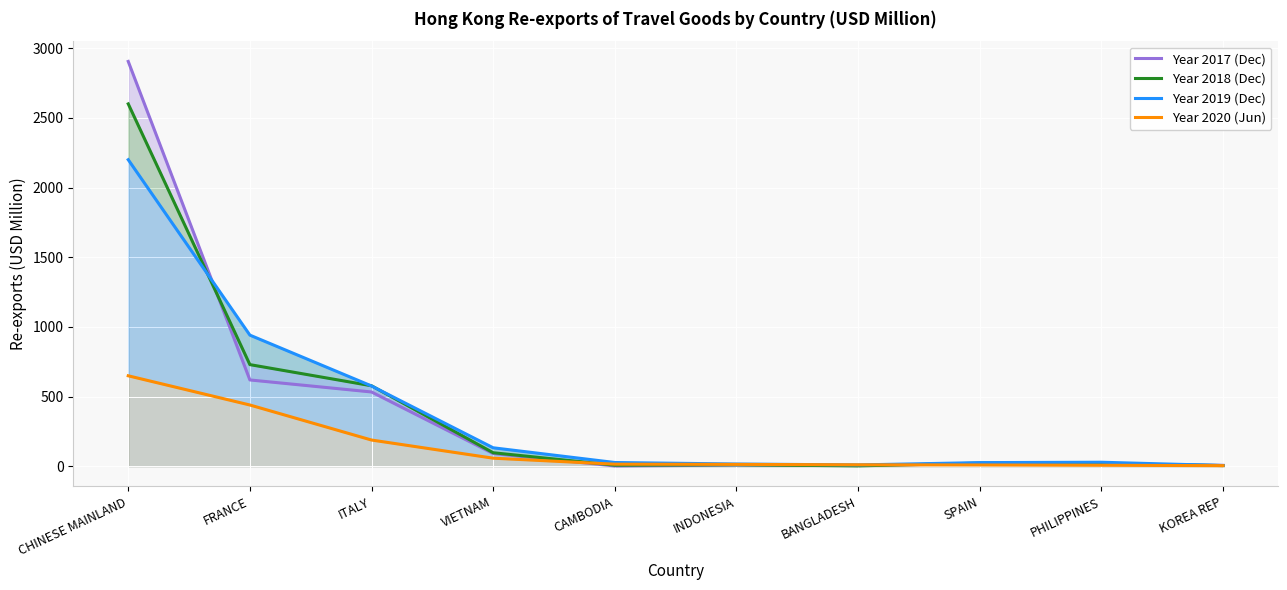

Which series has the largest range (max minus min)?

Year 2017 (Dec)